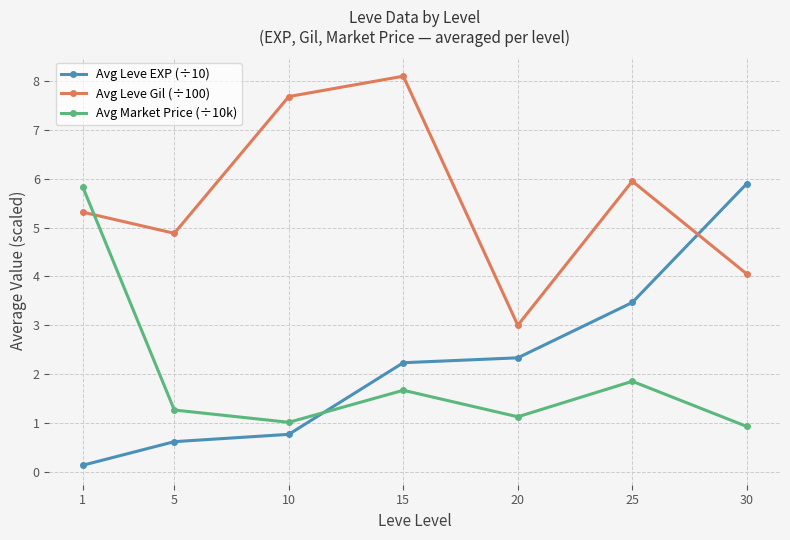

At 20, list the series in order from smallest to largest.

Avg Market Price (÷10k), Avg Leve EXP (÷10), Avg Leve Gil (÷100)